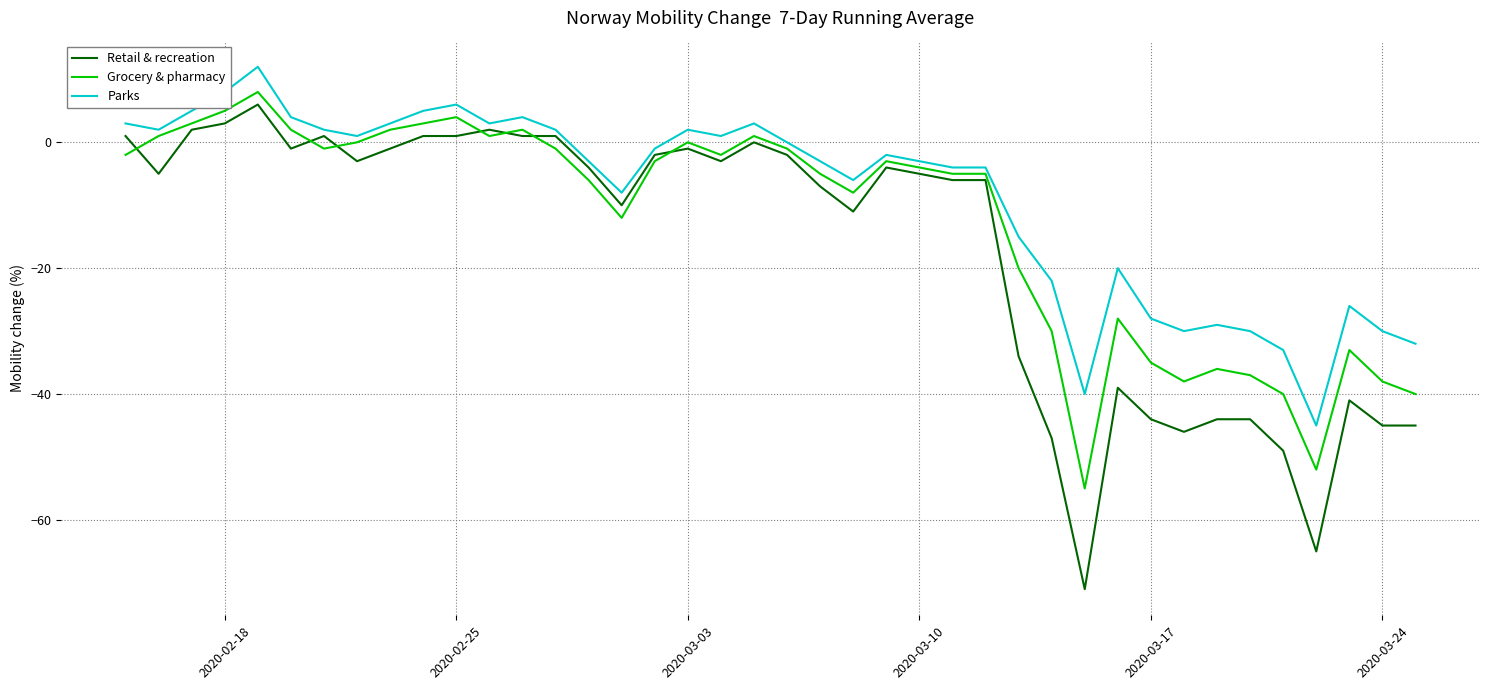

What is the difference between the maximum and minimum values in the Grocery & pharmacy series?

63